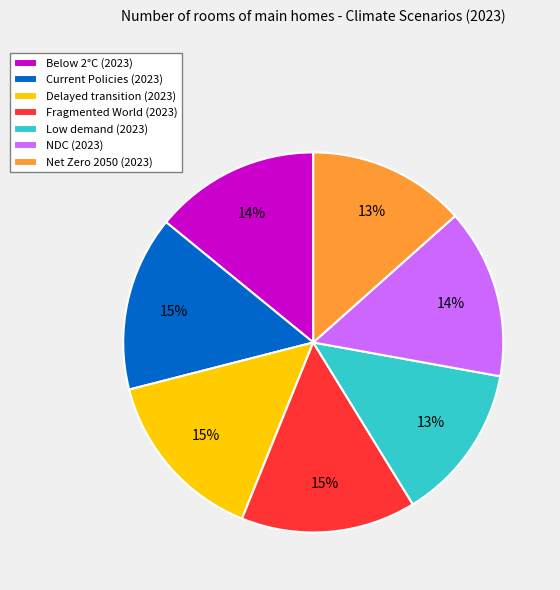

How many slices are in this pie chart?

7